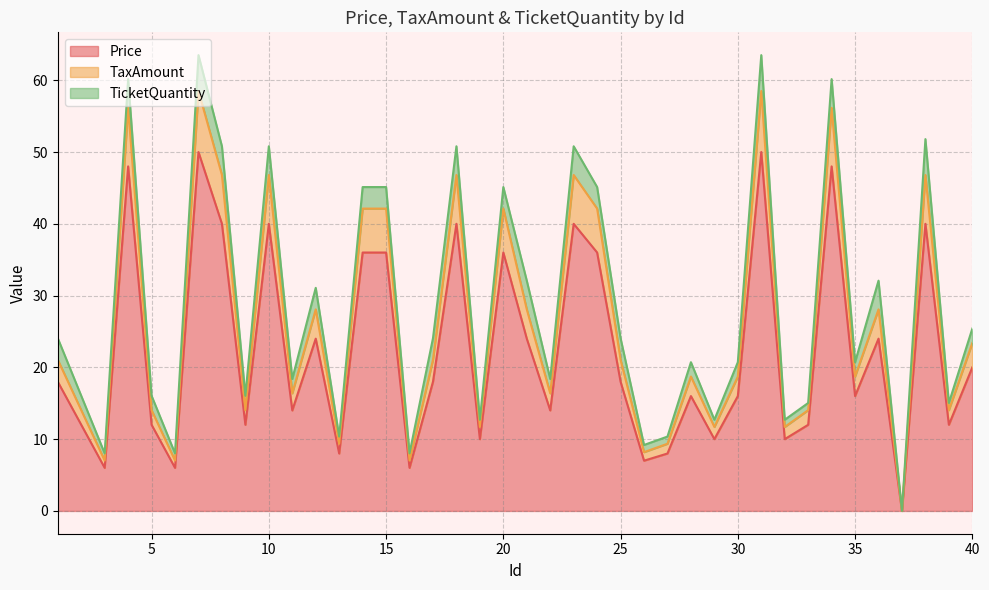

Is the value of TaxAmount at 40 greater than the value of Price at 3?

Yes